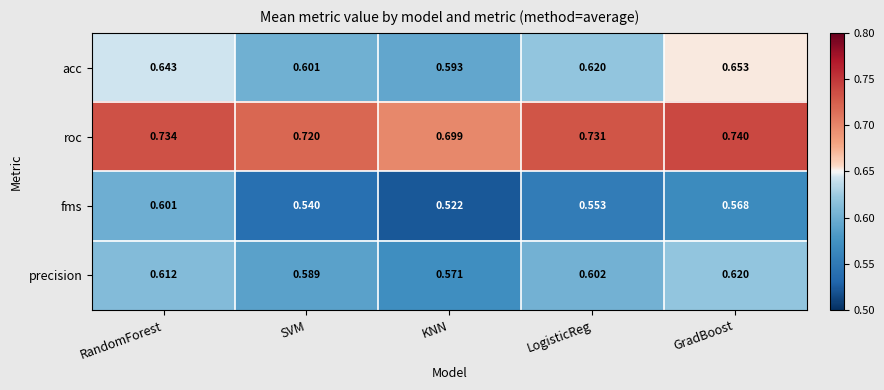

What is the spread (max minus min) of values at SVM?

0.2